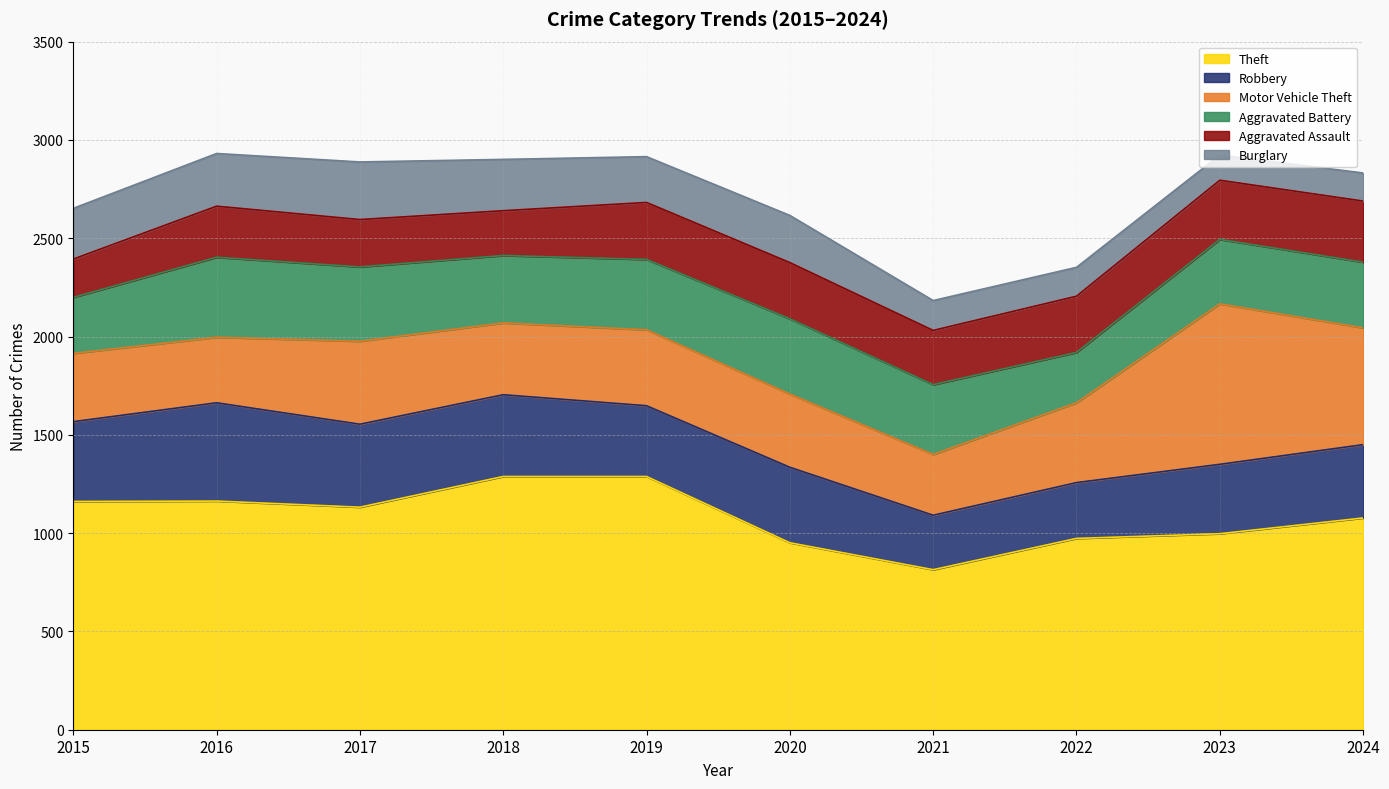

What is the total value across all series at 2019?

2915